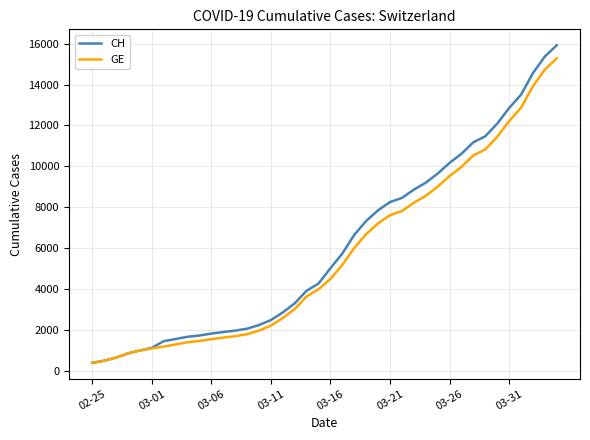

Rank the series by their average value, from highest to lowest.

CH, GE